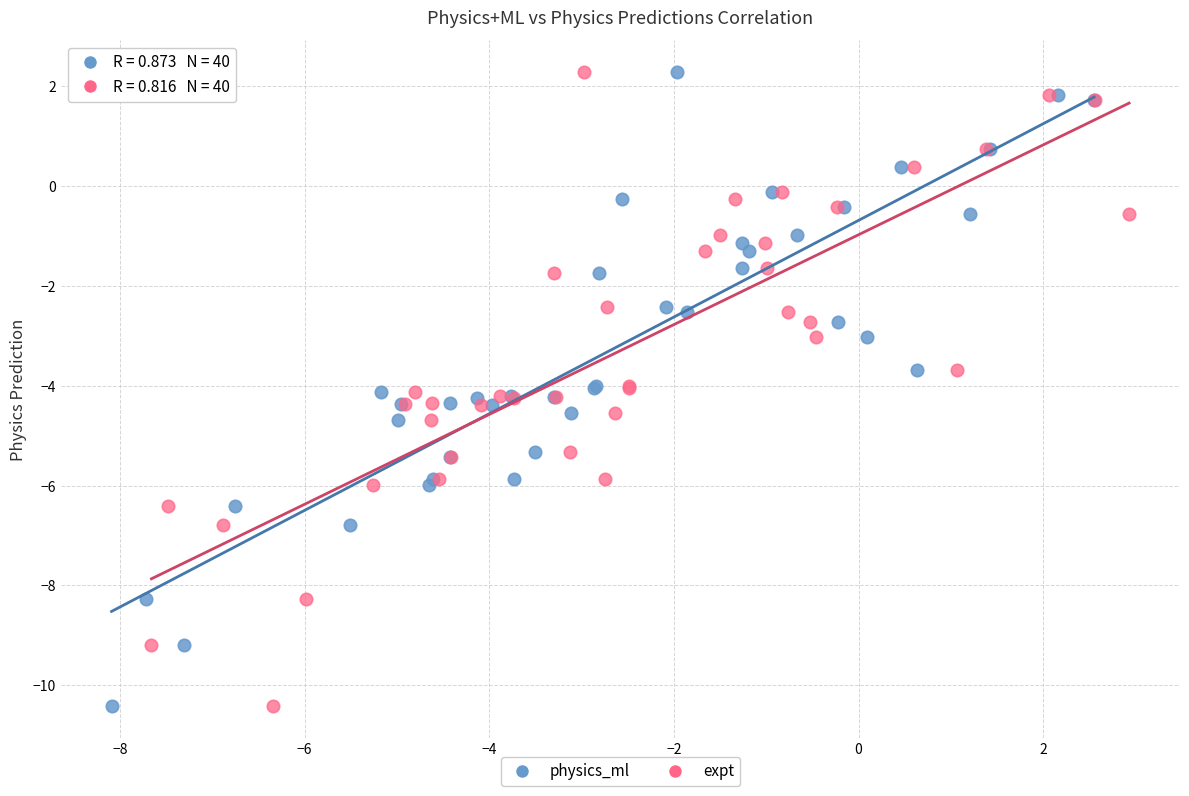

What are all the series names shown in the legend?

physics_ml, expt